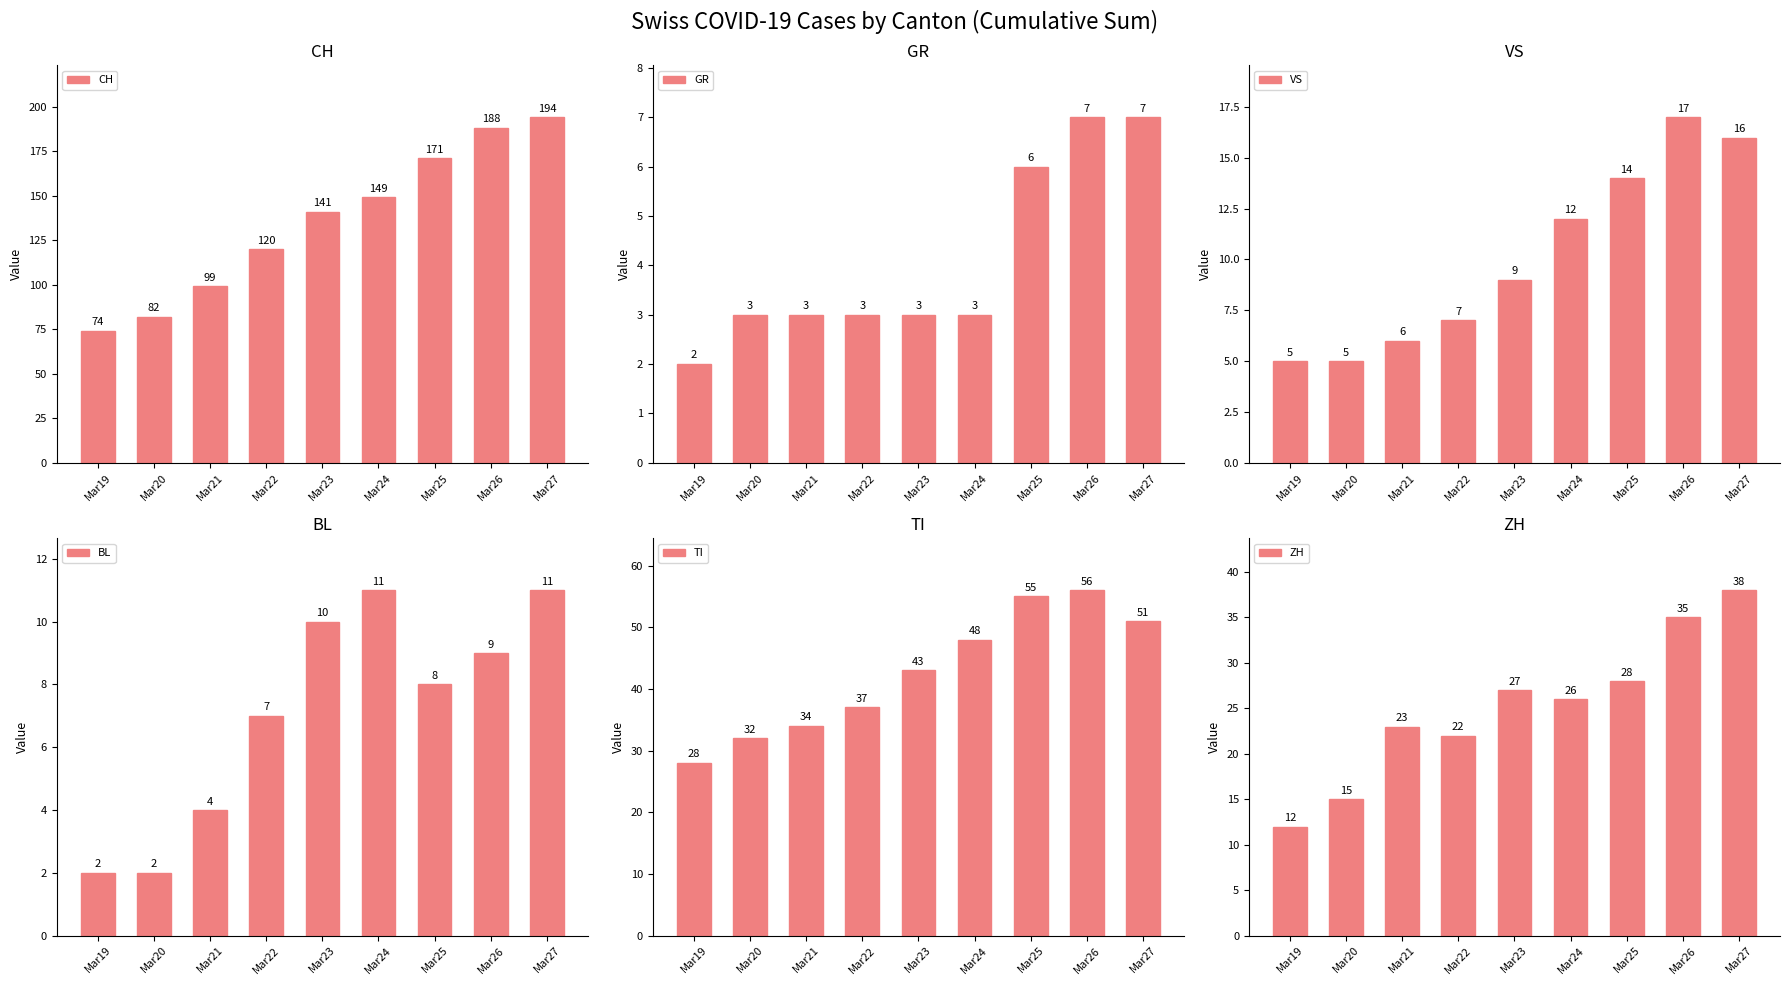

What is the value of the GR bar at the 3rd from the left?

3